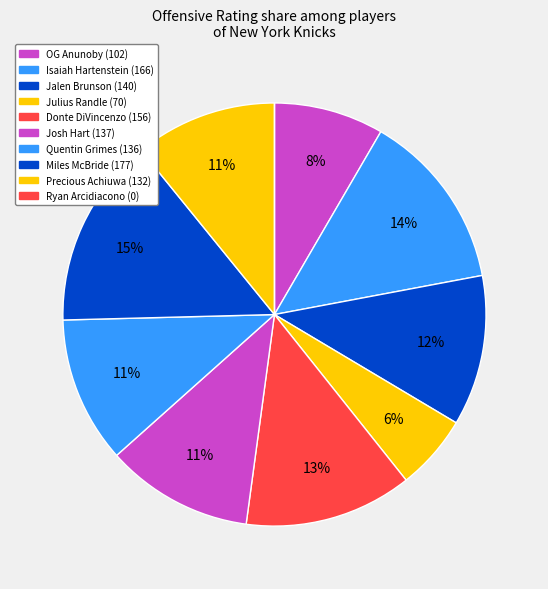

To the nearest percent, what is the combined percentage of Ryan Arcidiacono and OG Anunoby?

8%